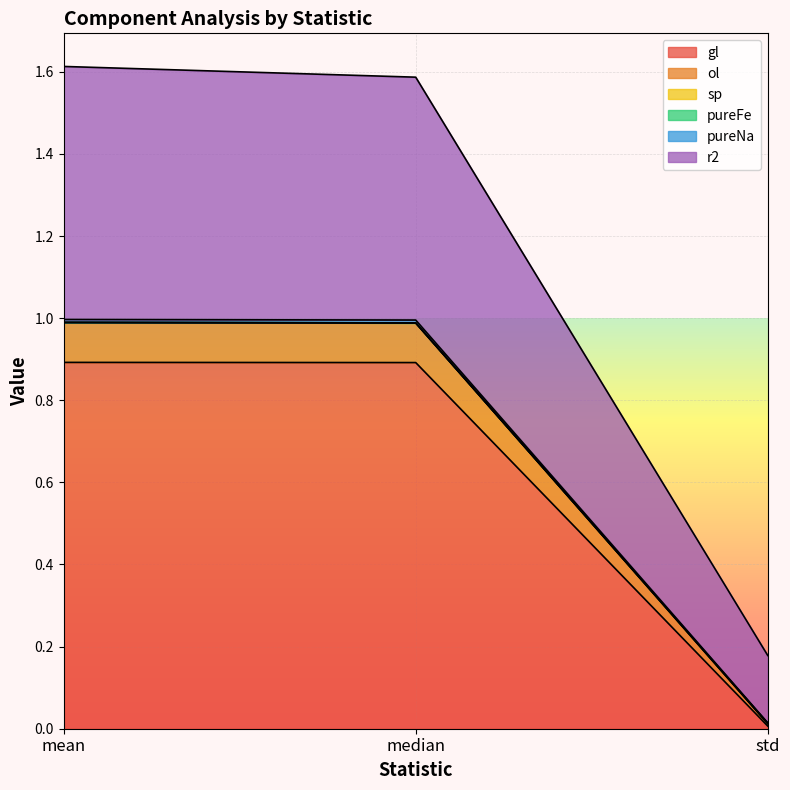

What is the highest value of the gl series?

0.9